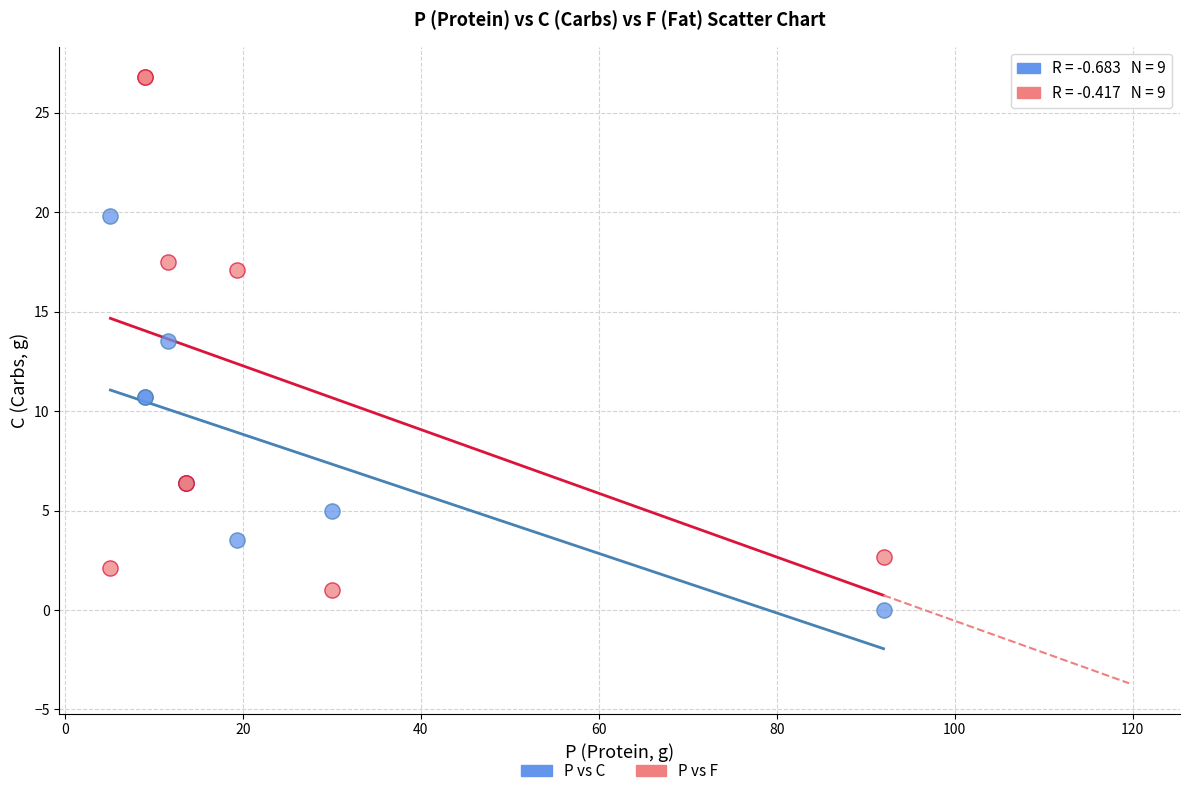

Which series contains the highest Y value?

P vs F